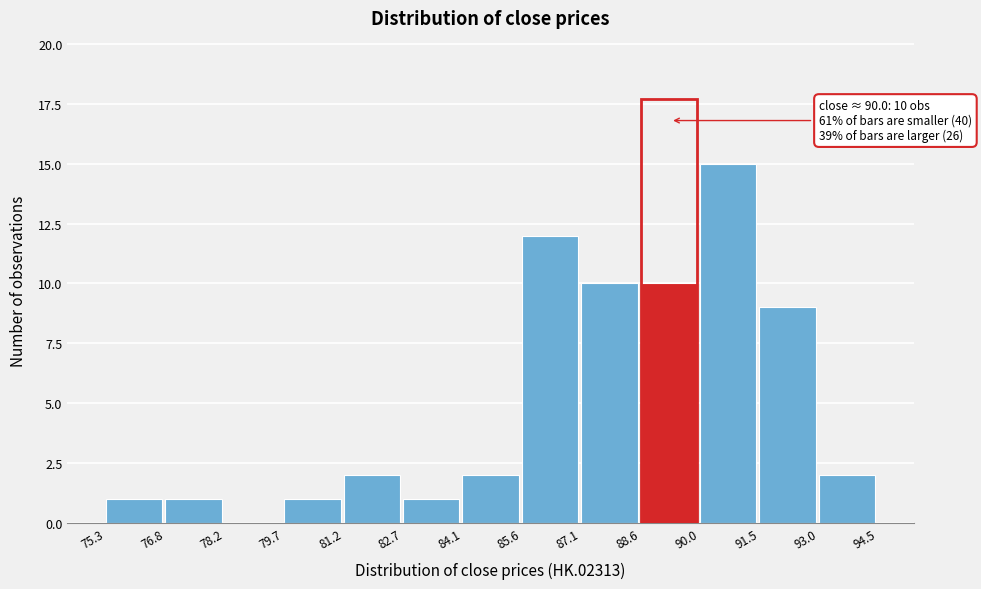

Which range on the x-axis has the tallest bar?

90.0 to 91.5